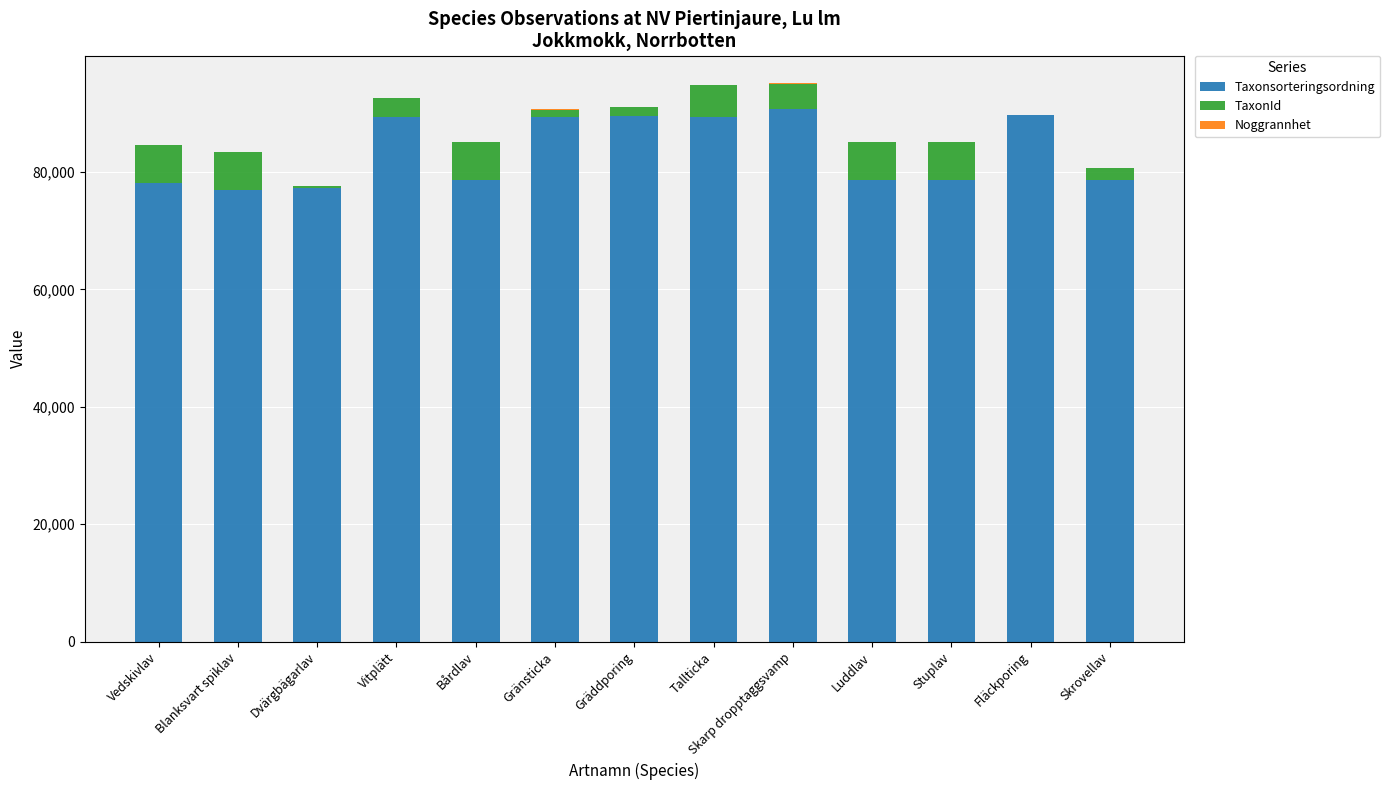

What is the sum of all Taxonsorteringsordning values?

1084533